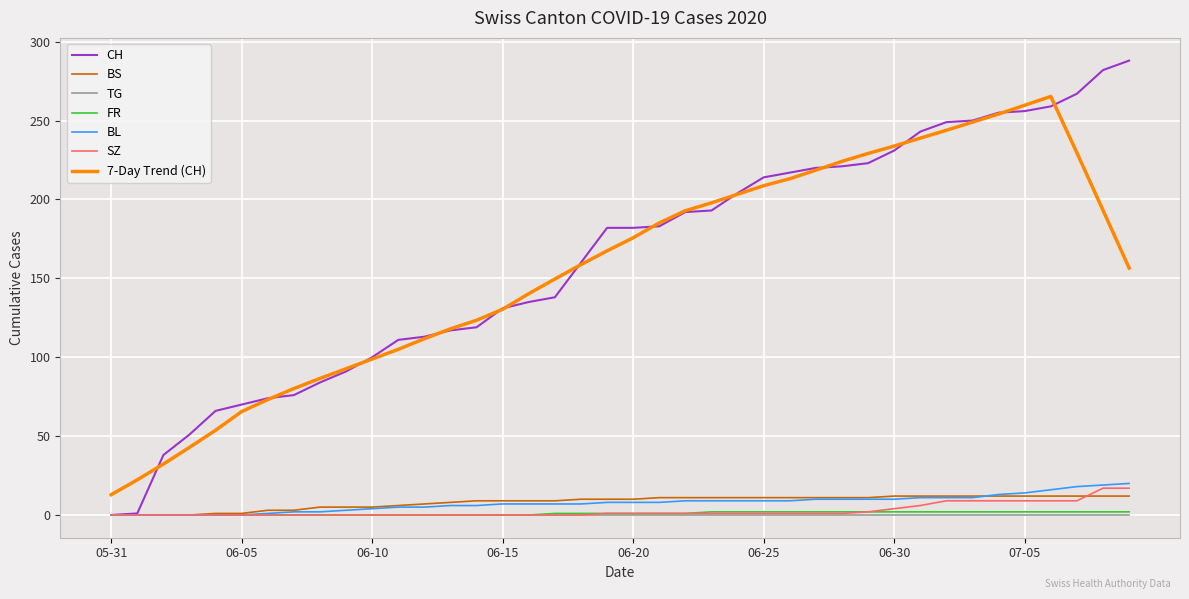

Which series has the widest spread of values?

CH